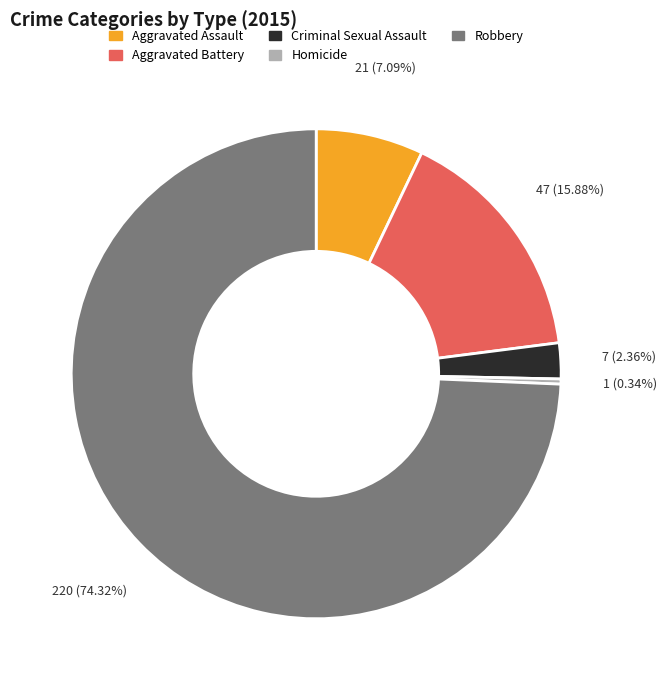

Combined, what portion of the pie is Aggravated Assault and Homicide?

7.4%